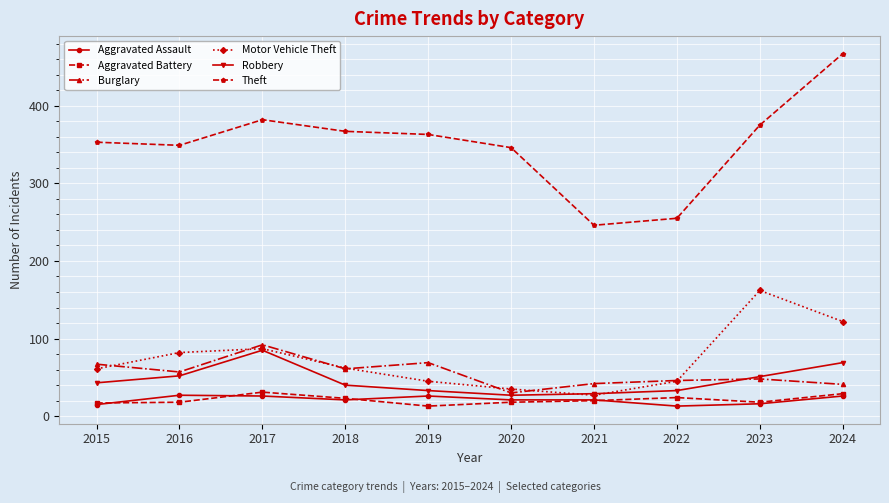

What is the value of the Aggravated Battery point at the 3rd from the left?

31